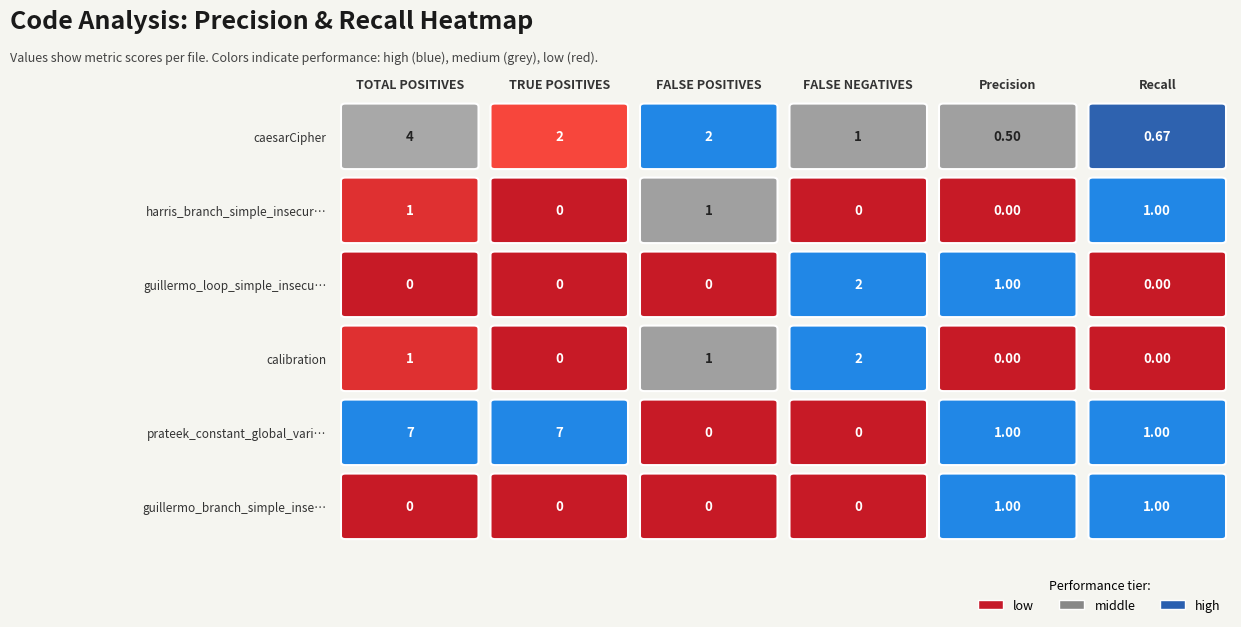

What is the spread (max minus min) of values at harris_branch_simple_insecure?

1